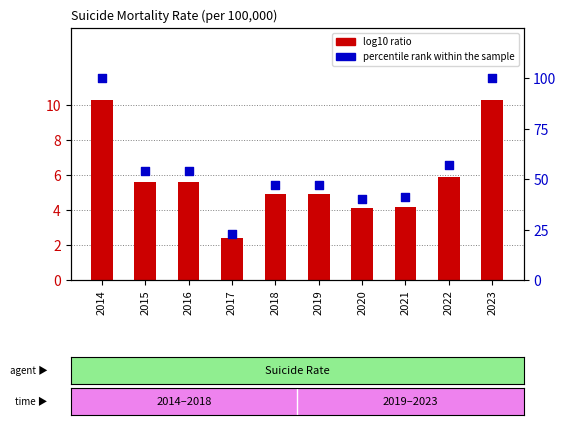

Which series contains the highest Y value?

percentile rank within the sample